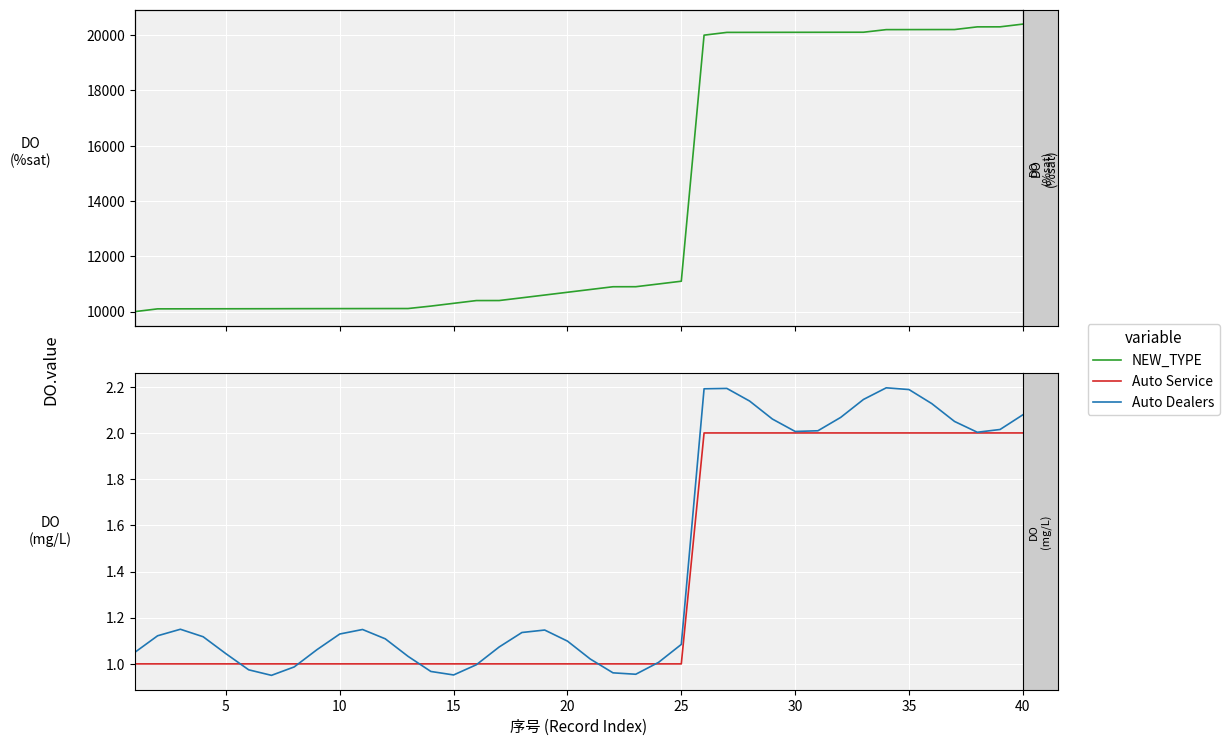

What is the value of the Auto Service point at the 17th from the left?

1.0